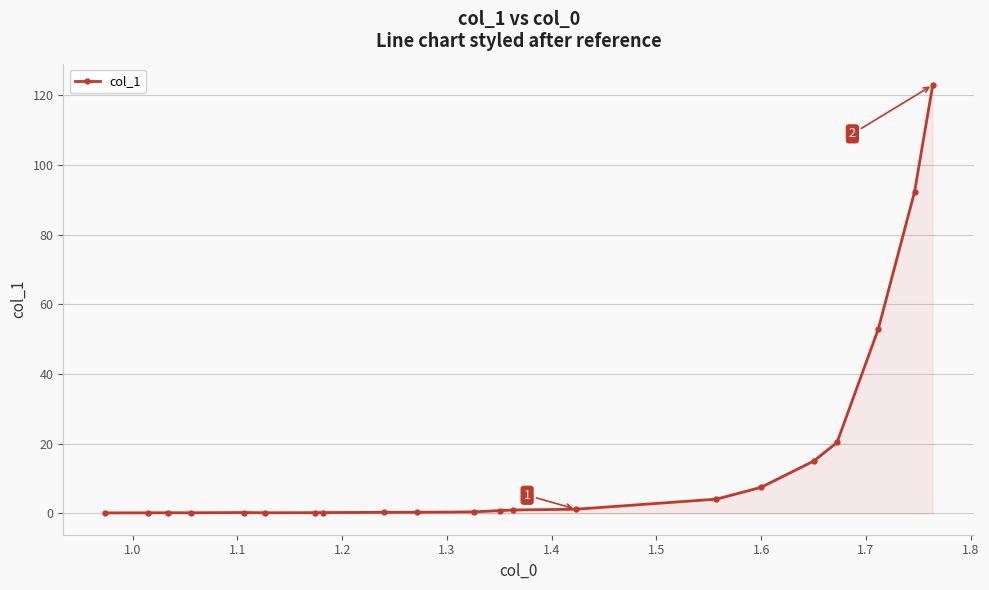

What is the greatest value displayed?

122.9